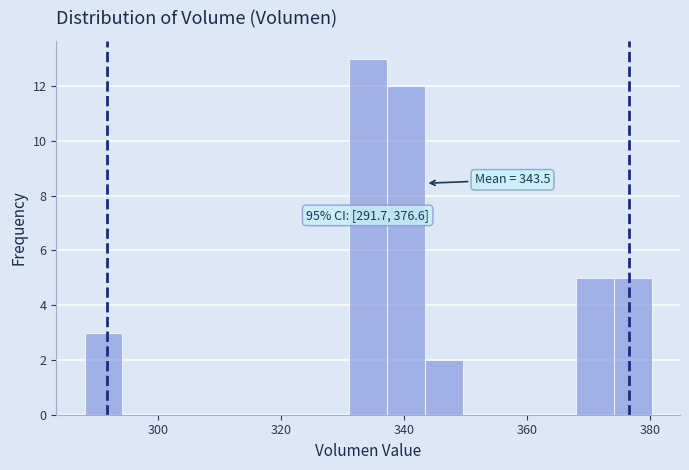

Around what value on the x-axis is the tallest bar? Give the approximate position of its centre, as read against the axis.

334